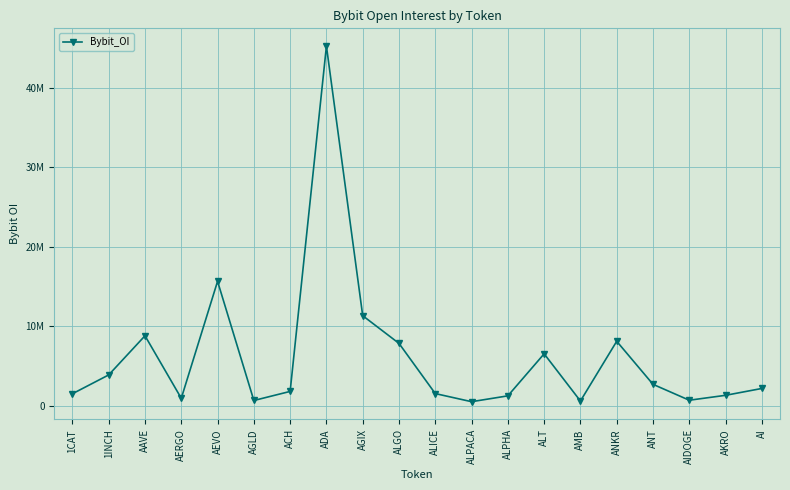

Is this an area chart (filled region under the line)?

No